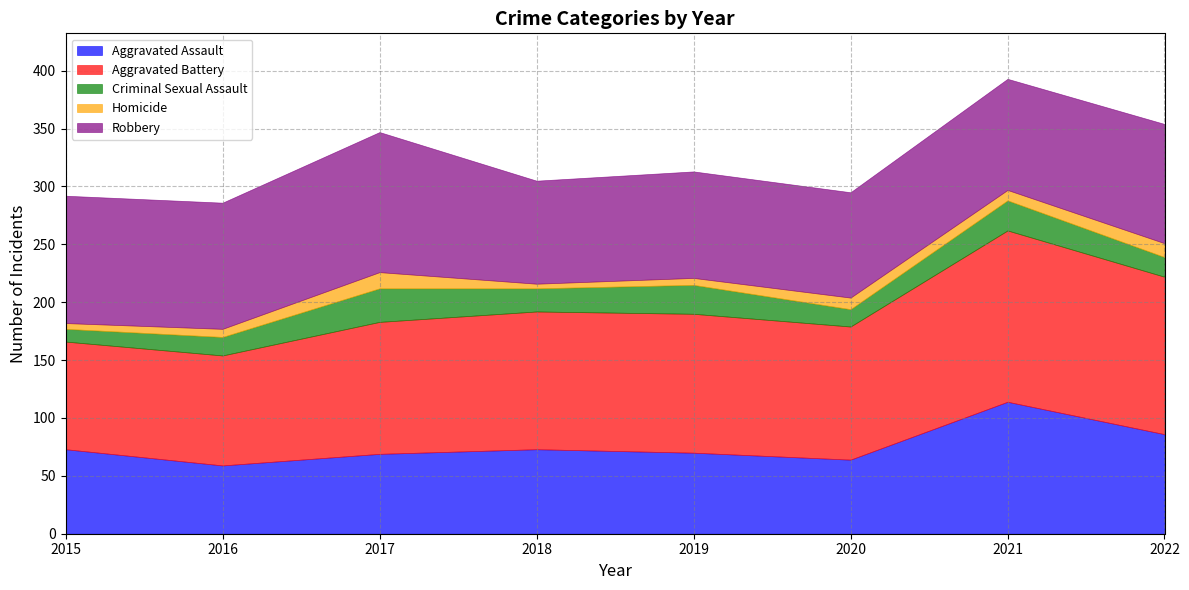

Reading right to left, list all the values displayed in this chart.

Aggravated Assault: 2022=86	2021=114	2020=64	2019=70	2018=73	2017=69	2016=59	2015=73
Aggravated Battery: 2022=136	2021=148	2020=115	2019=120	2018=119	2017=114	2016=95	2015=93
Criminal Sexual Assault: 2022=17	2021=26	2020=15	2019=25	2018=20	2017=29	2016=16	2015=11
Homicide: 2022=12	2021=9	2020=10	2019=6	2018=4	2017=14	2016=7	2015=5
Robbery: 2022=103	2021=96	2020=91	2019=92	2018=89	2017=121	2016=109	2015=110